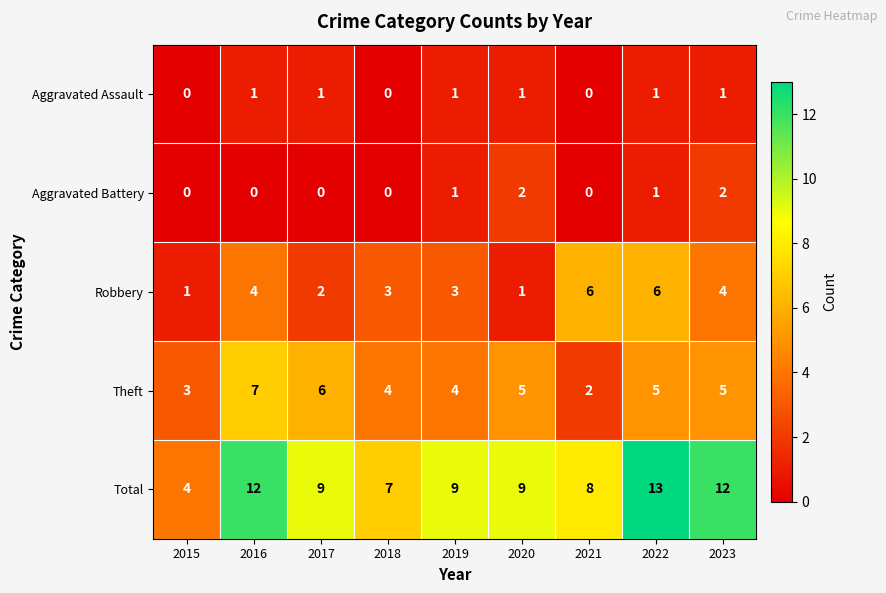

What is the greatest value displayed?

13